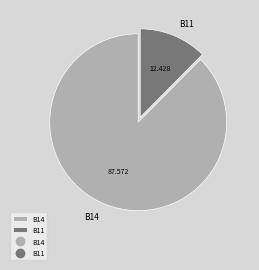

Does any single category account for the majority?

Yes